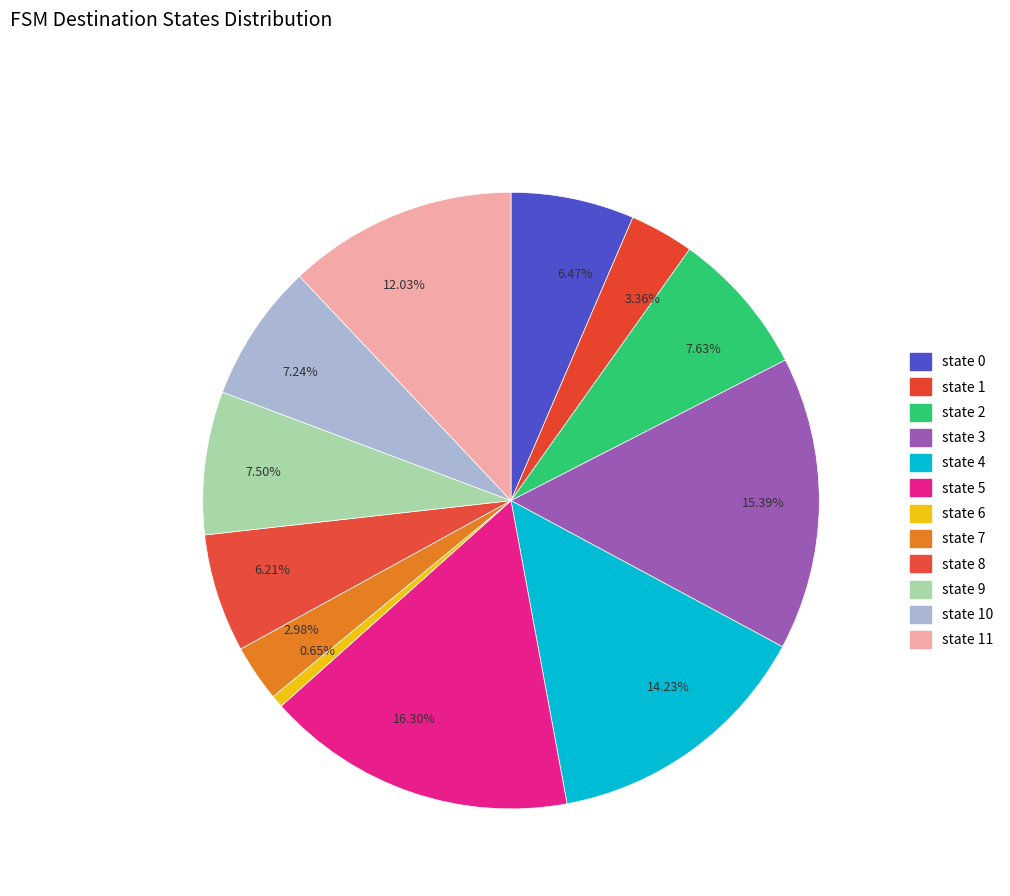

Is there a majority slice in this chart?

No